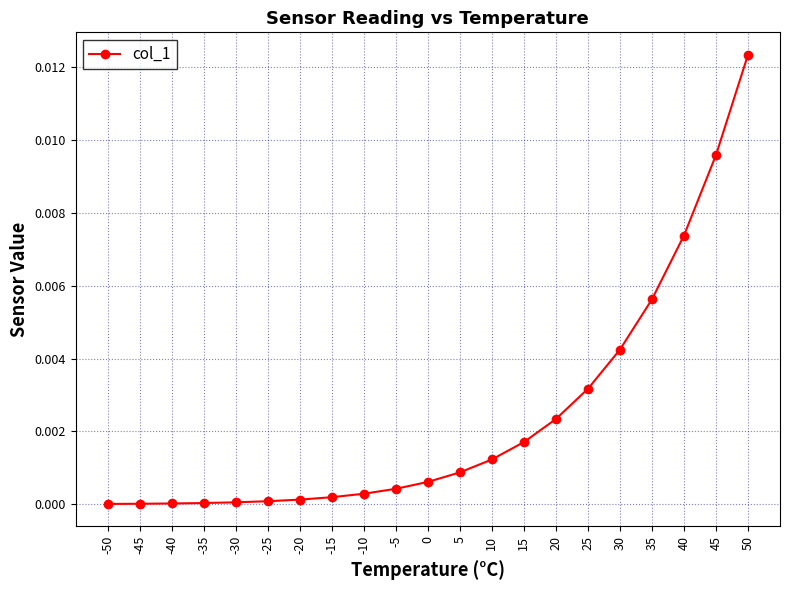

The value at 30 is 0.0. True or false?

True